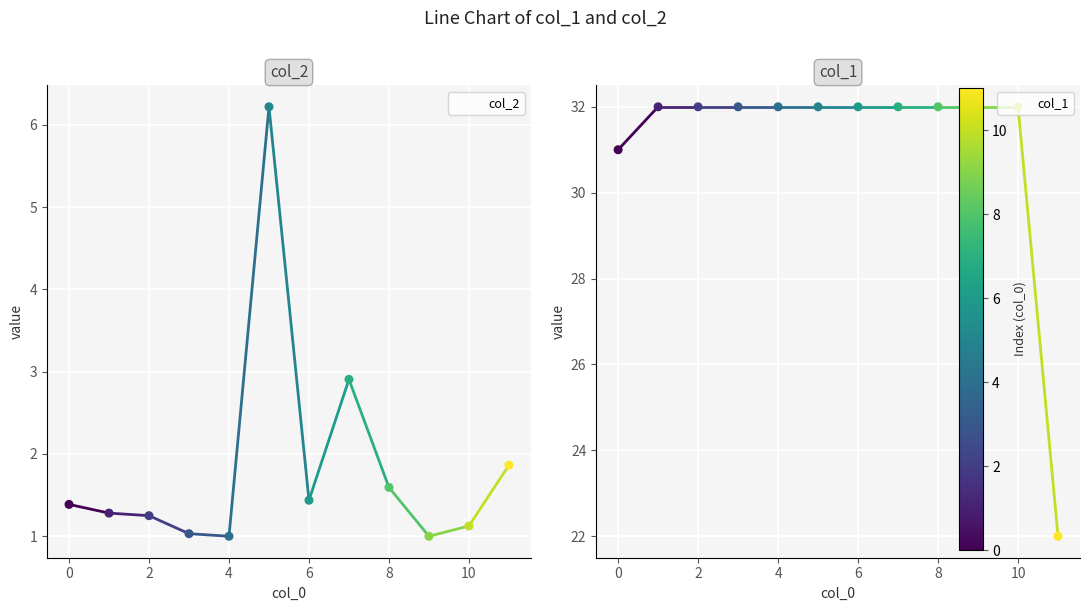

What are all the series names shown in the legend?

col_2, col_1